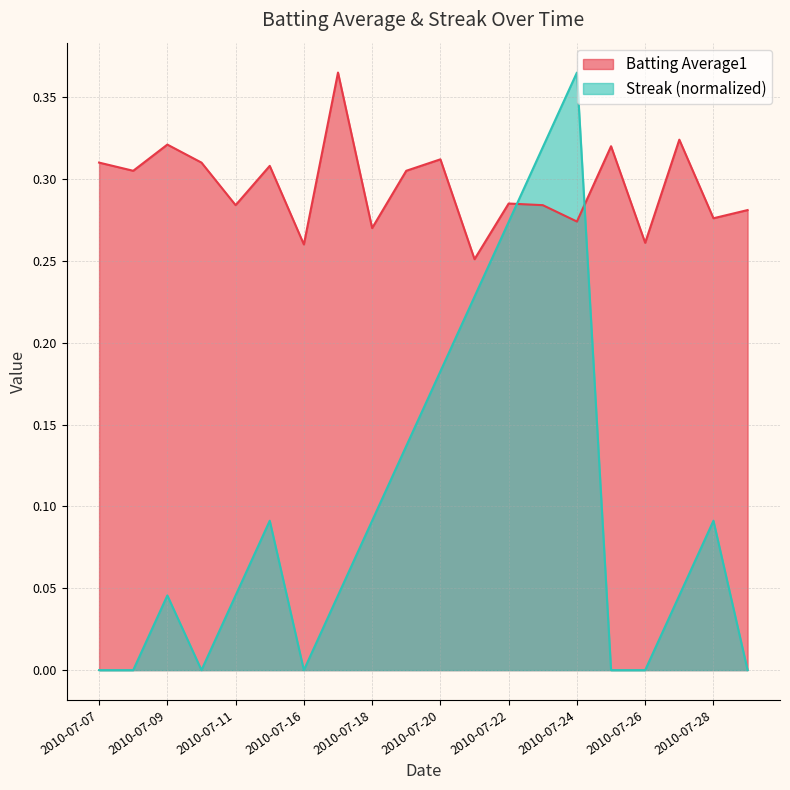

List the series in order of their peak value, lowest first.

Batting Average1, Streak